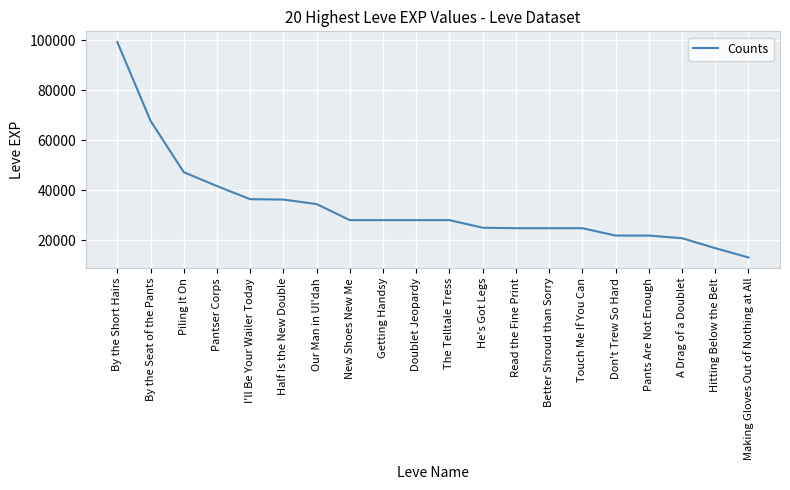

What is the sum of the values at A Drag of a Doublet and Half Is the New Double?

57030